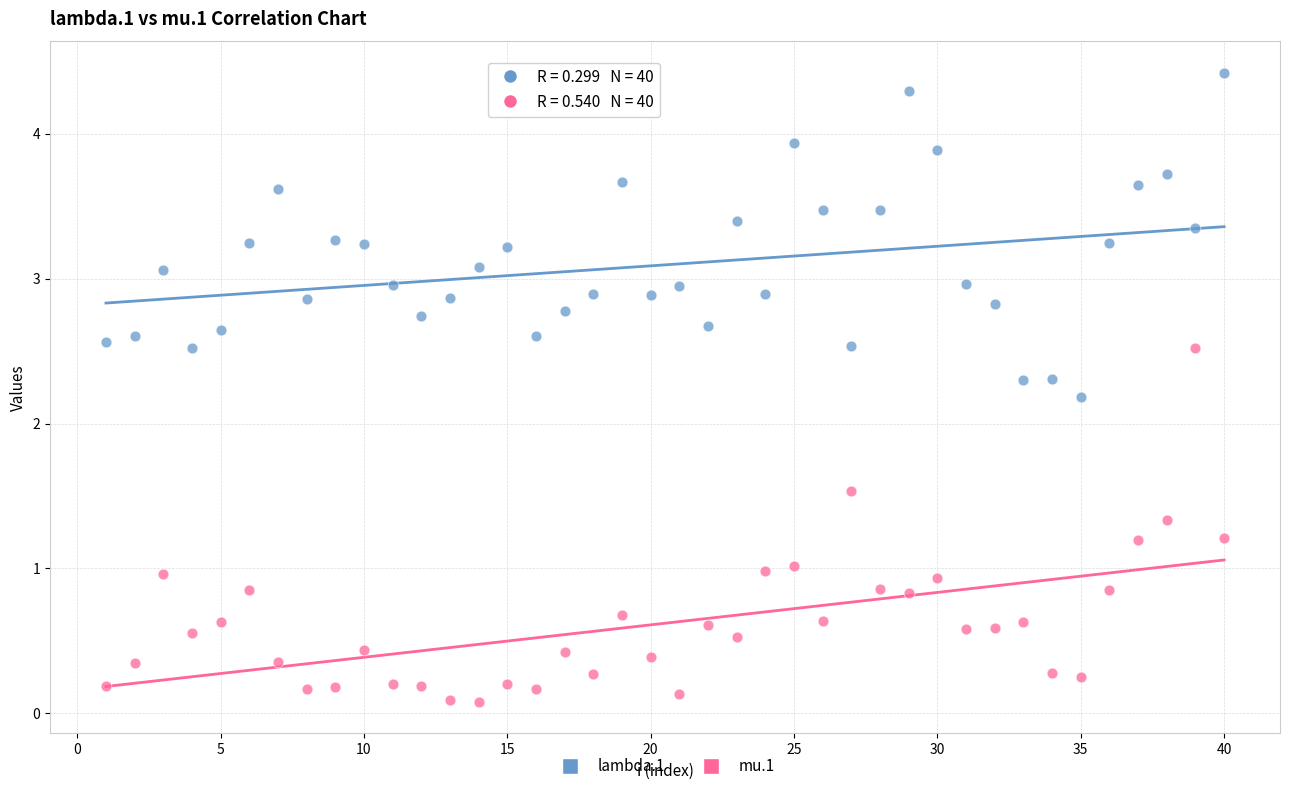

Which series contains the highest Y value?

lambda.1